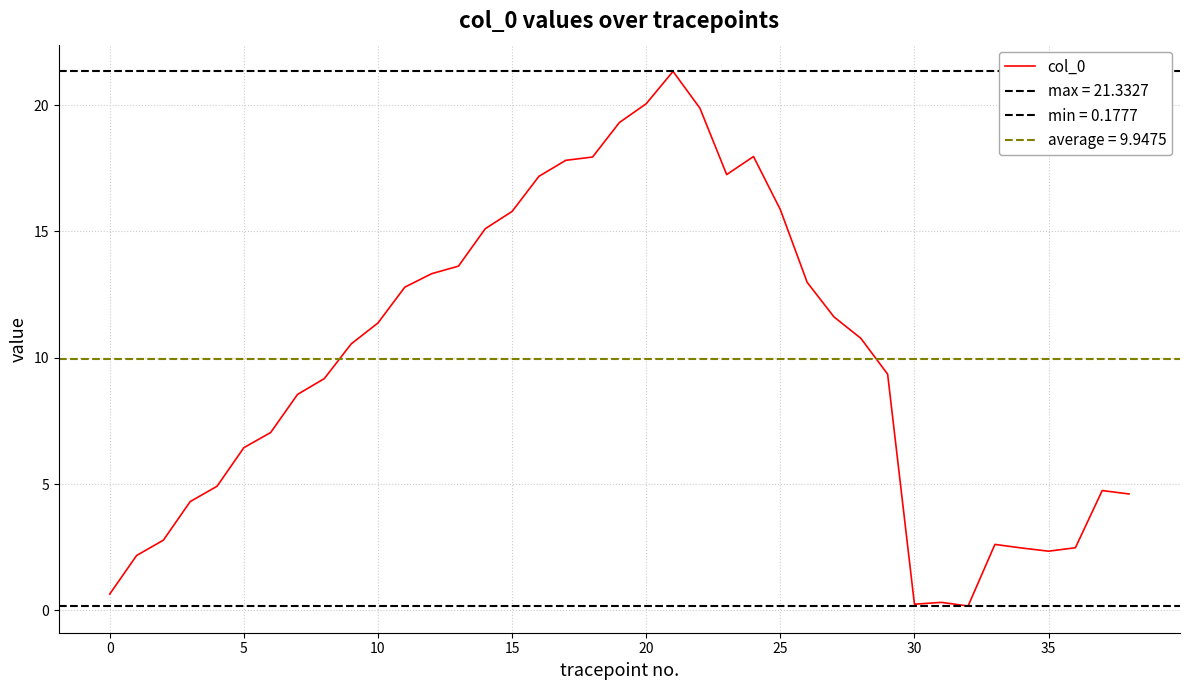

True or false: col_0 has a value of 0.7 at 0.

True